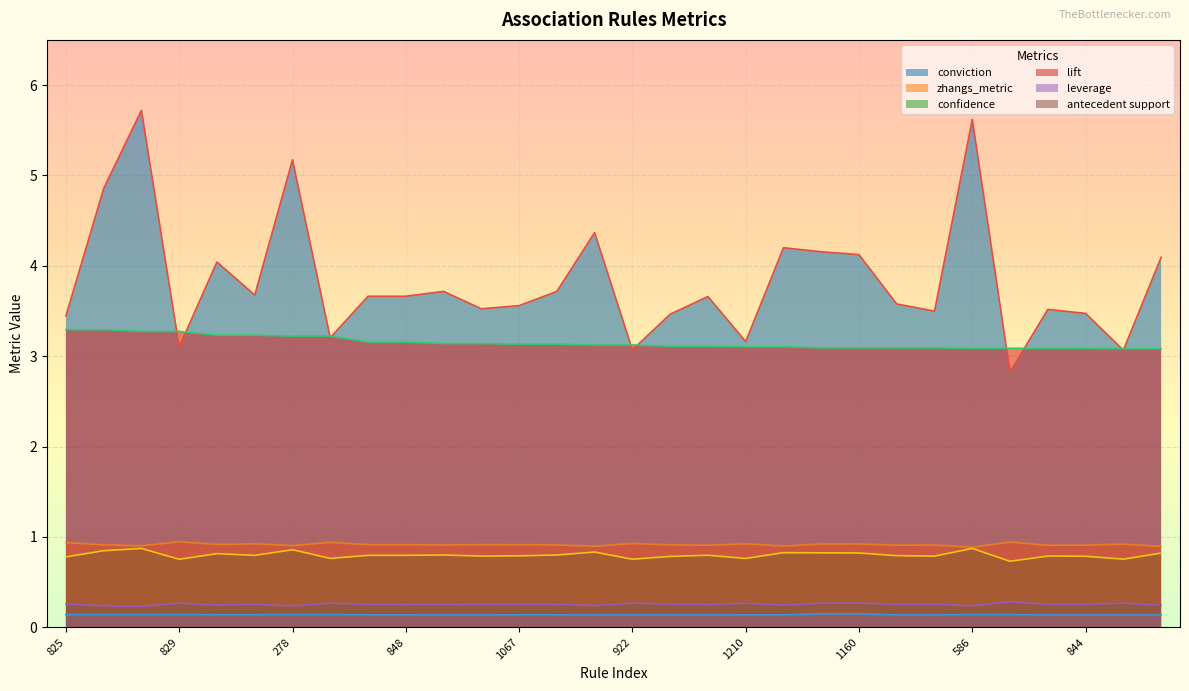

Between 278 and 924, which is larger?

278